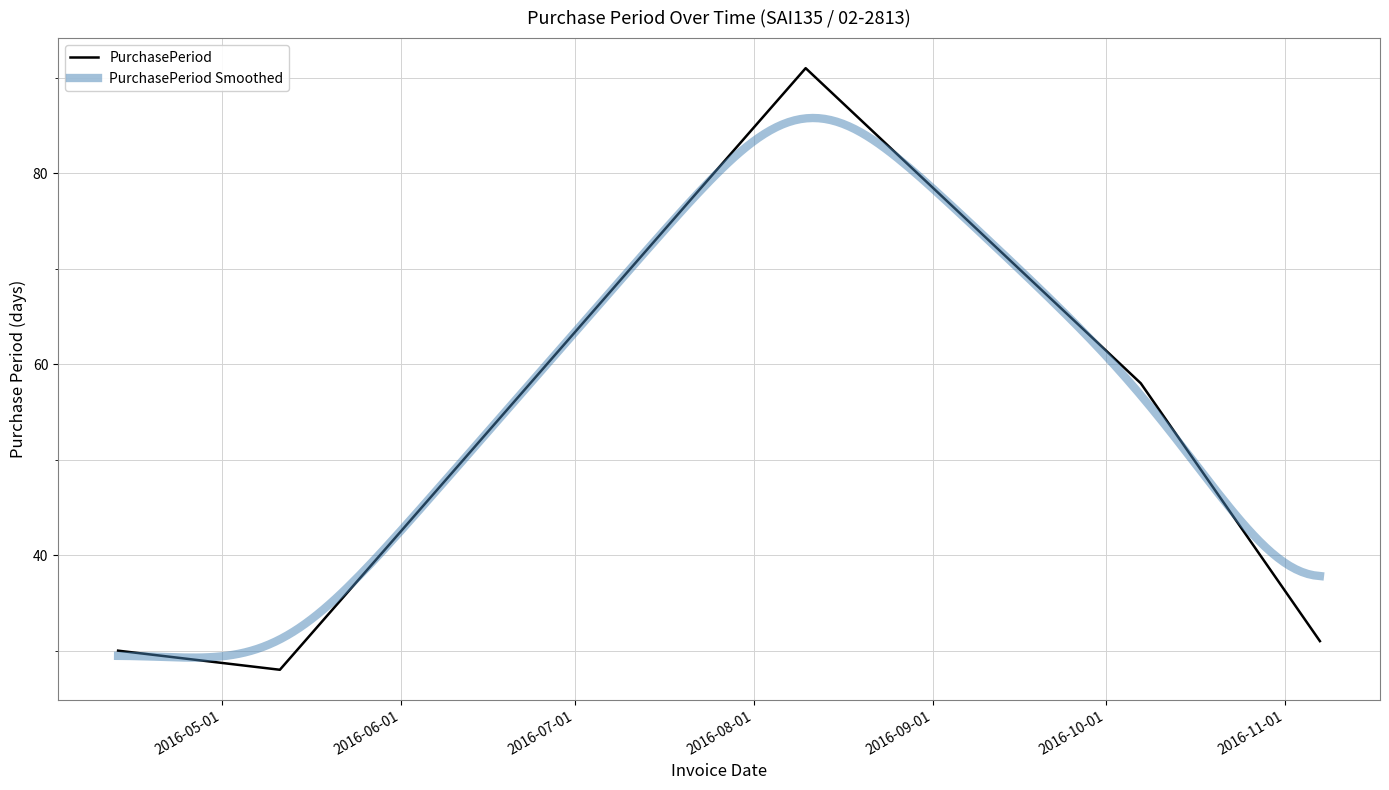

At which category does the chart reach its peak across all series?

2016-08-10